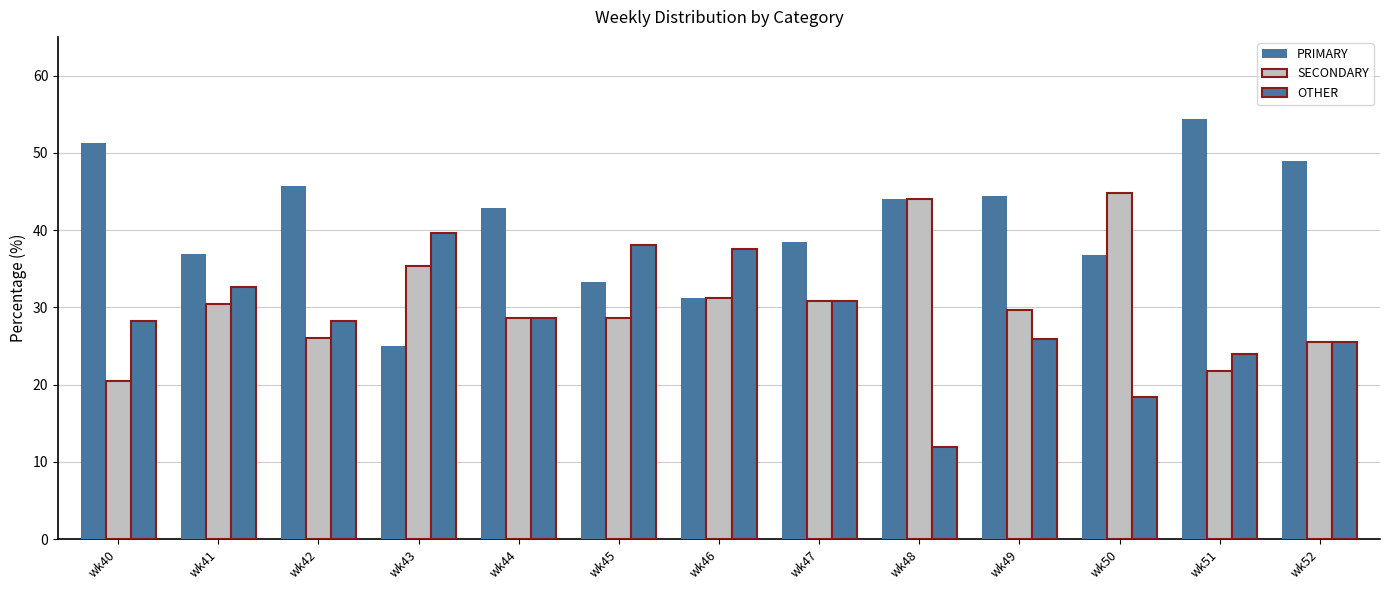

What is the average value of the SECONDARY series?

30.6